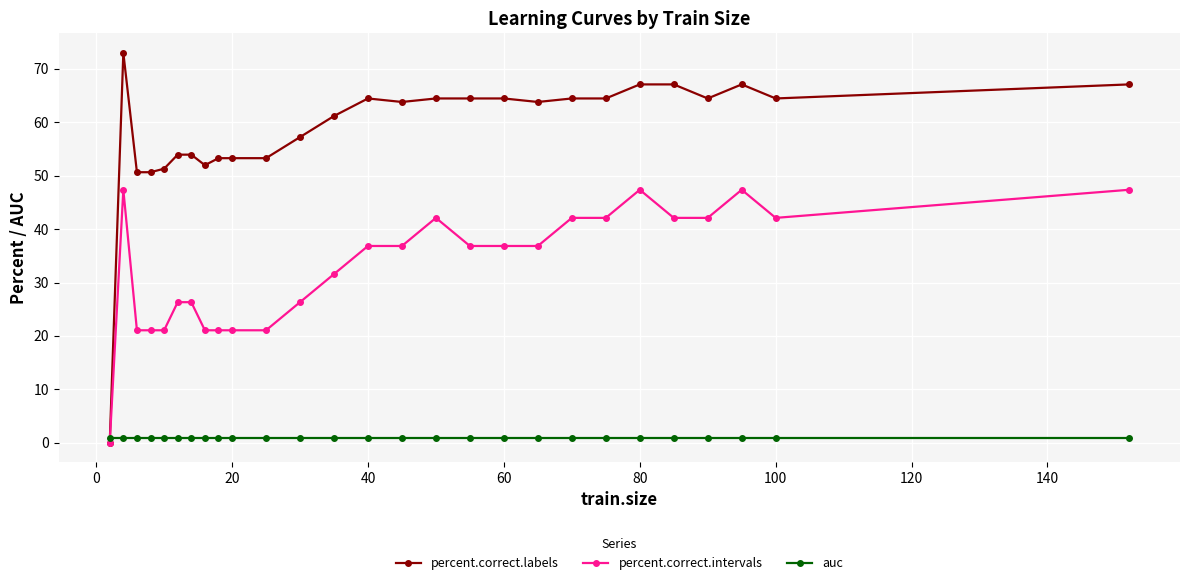

How many times do percent.correct.labels and auc cross each other?

1